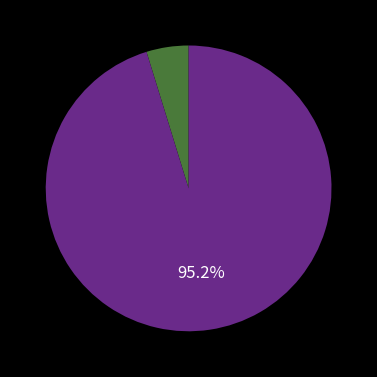

Does any single category account for the majority?

Yes